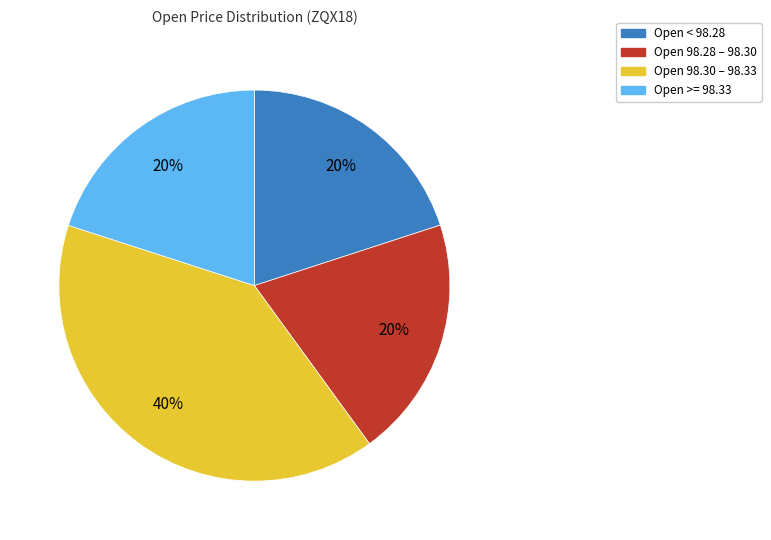

To the nearest percent, what portion does Open 98.28 – 98.30 represent?

20%